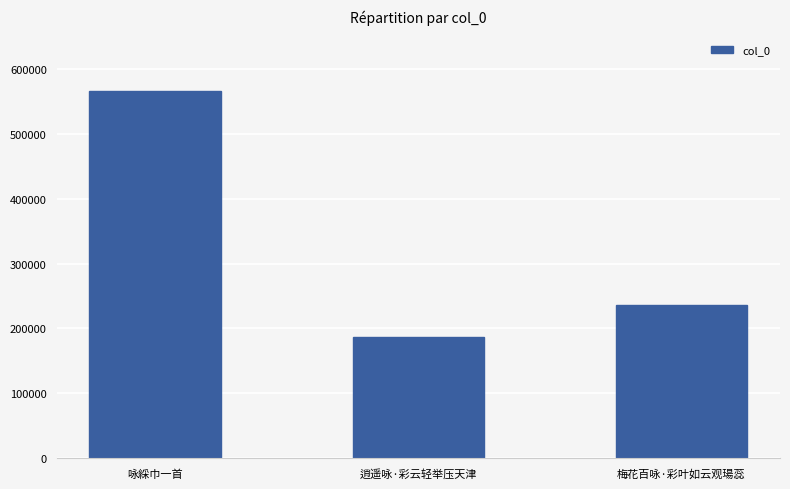

Rank the categories by value from highest to lowest.

咏綵巾一首, 梅花百咏·彩叶如云观瑒蕊, 逍遥咏·彩云轻举压天津